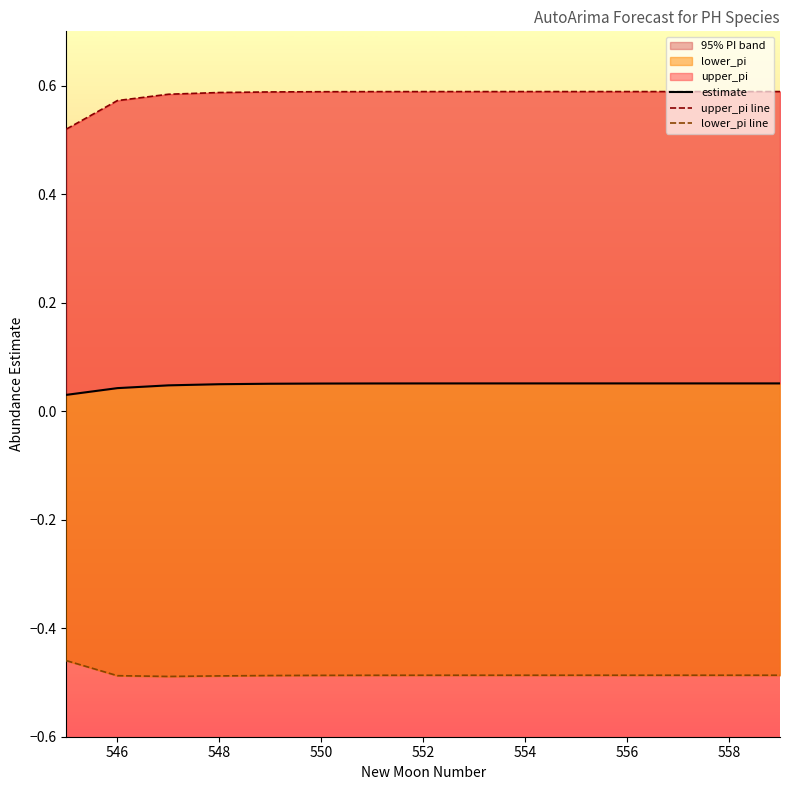

What is the maximum value shown in the chart?

0.6